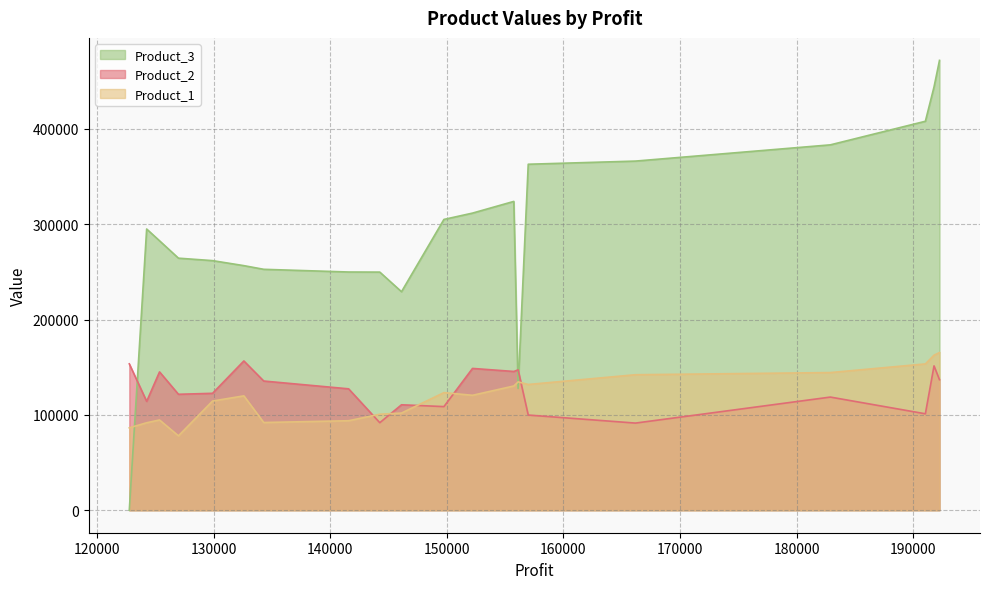

Which series has the widest spread of values?

Product_3